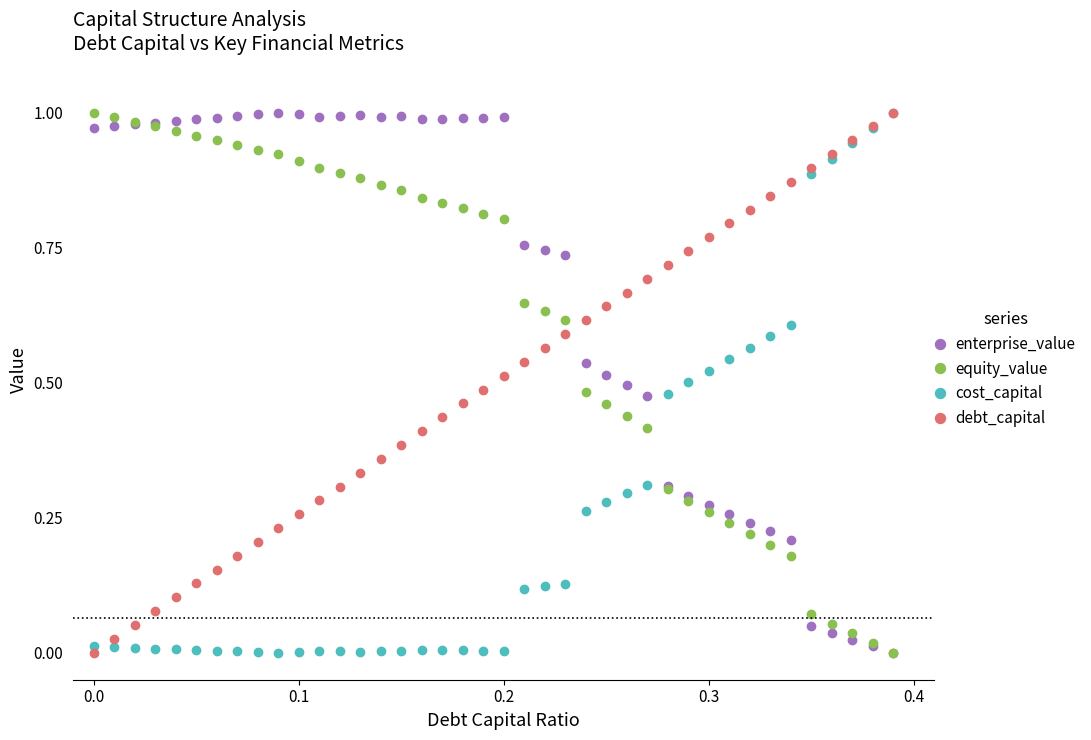

True or false: enterprise_value and cost_capital intersect in this chart.

True